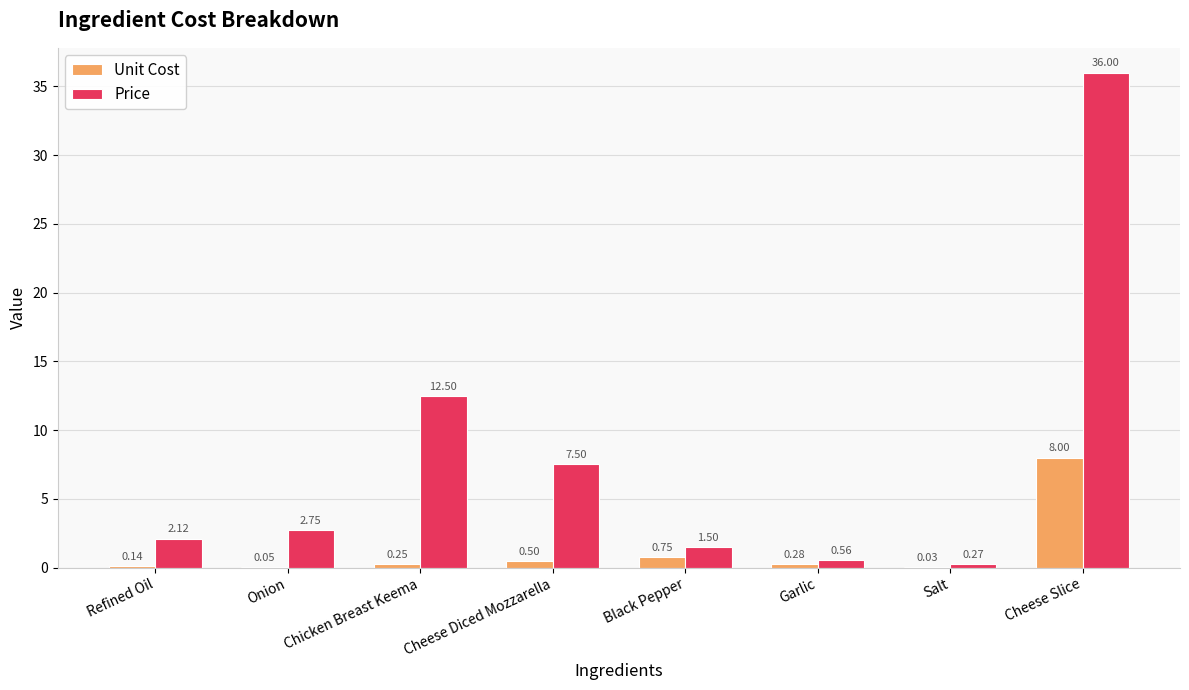

What is the total value across all series at Cheese Diced Mozzarella?

8.0